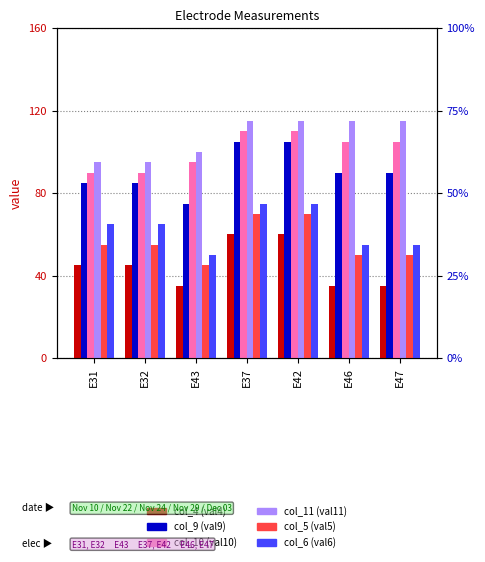

What is the difference between the maximum and second lowest values in the col_5 (val5) series?

20